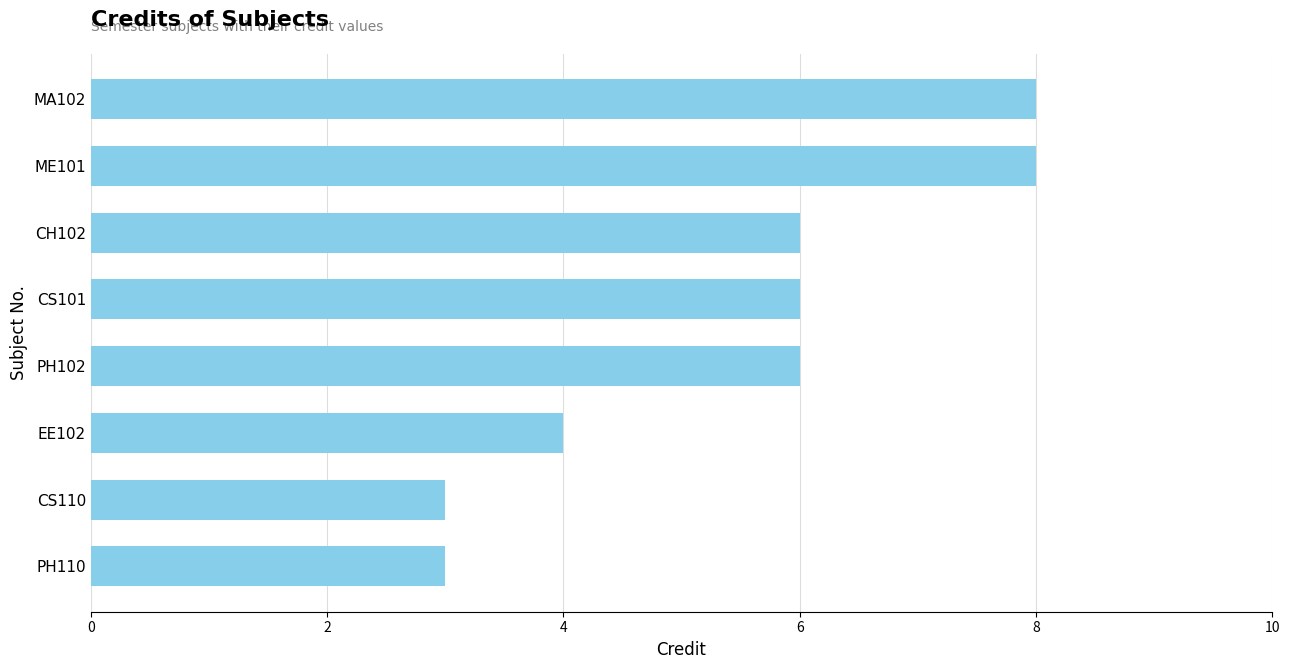

Is it true that the value at PH110 is 2?

False